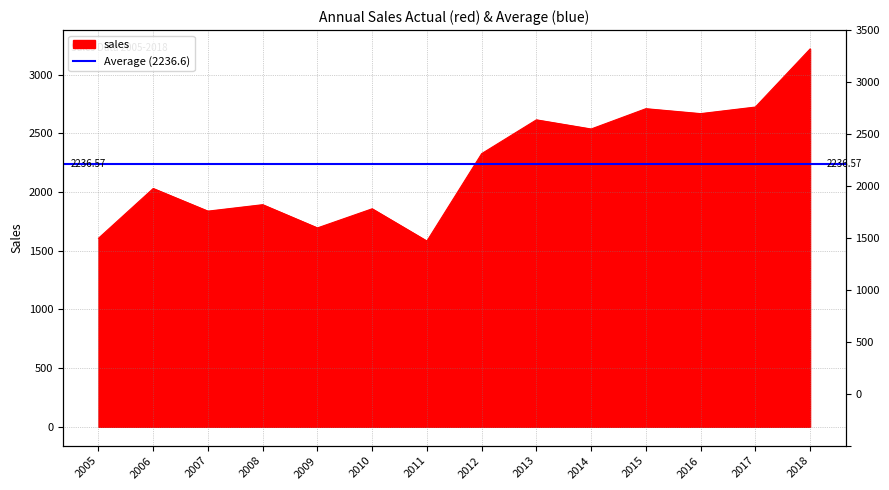

Reading left to right, extract all data points from this chart.

2005=1607	2006=2031	2007=1838	2008=1893	2009=1695	2010=1858	2011=1583	2012=2328	2013=2616	2014=2538	2015=2711	2016=2669	2017=2725	2018=3220